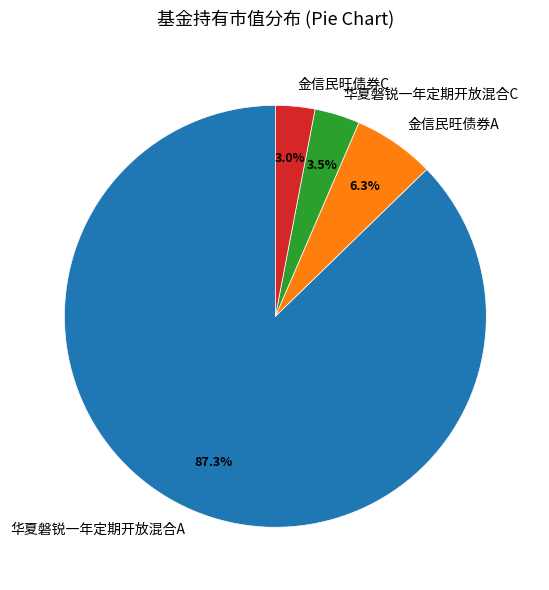

Is the sum of 金信民旺债券A and 华夏磐锐一年定期开放混合A greater than half?

Yes